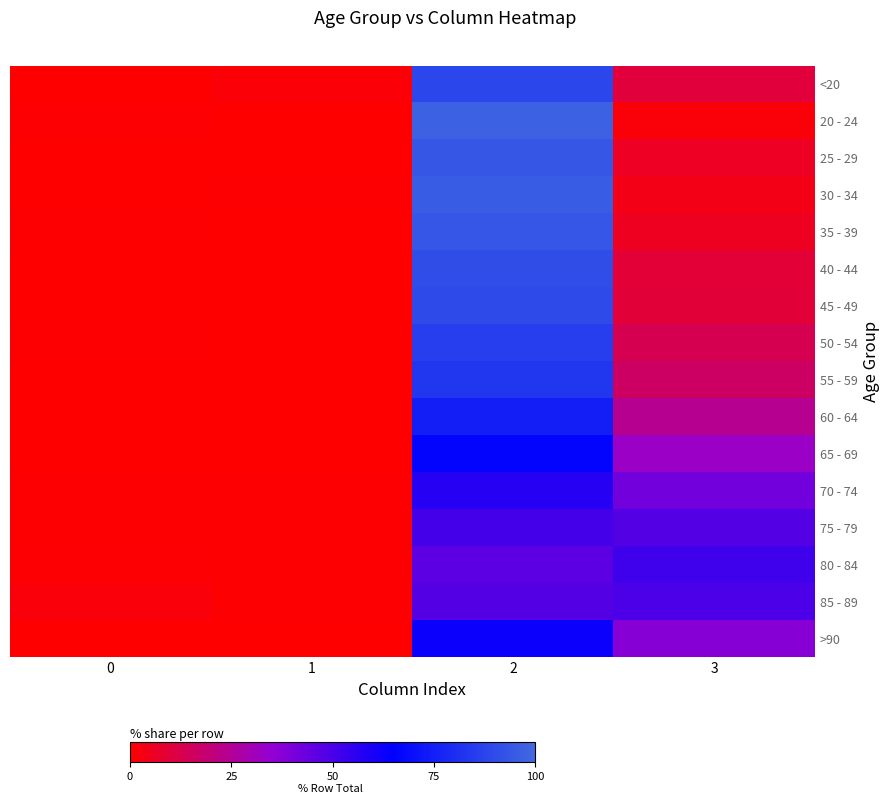

Rank the series at 2 from lowest to highest value.

80 - 84, 85 - 89, 75 - 79, 70 - 74, >90, 65 - 69, 60 - 64, 55 - 59, 50 - 54, <20, 45 - 49, 40 - 44, 35 - 39, 25 - 29, 30 - 34, 20 - 24